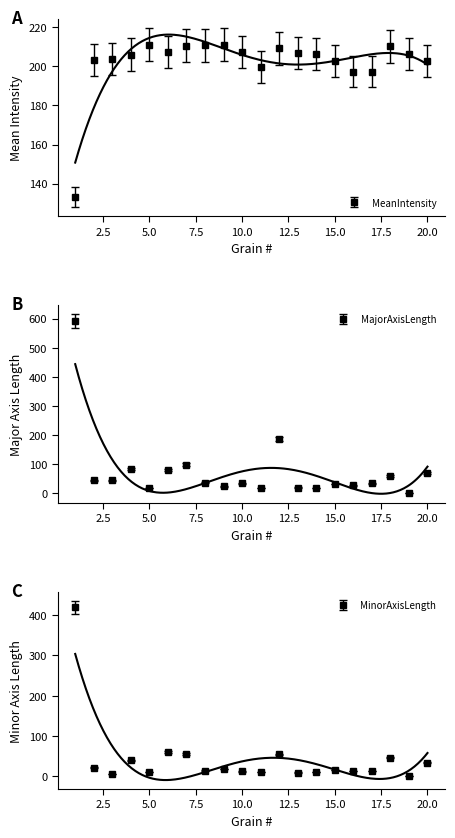

Reading left to right, transcribe all the data shown in this chart.

MeanIntensity: 1=133.1	2=203.1	3=203.7	4=206.0	5=211.1	6=207.2	7=210.6	8=210.7	9=211.1	10=207.4	11=199.6	12=209.2	13=206.7	14=206.3	15=202.9	16=197.2	17=197.3	18=210.3	19=206.2	20=202.7
MajorAxisLength: 1=615.0	2=46.9	3=46.4	4=87.3	5=19.3	6=83.9	7=102.5	8=37.3	9=24.9	10=35.8	11=19.1	12=192.9	13=20.0	14=18.6	15=32.8	16=28.2	17=35.7	18=62.1	19=1.9	20=72.5
MinorAxisLength: 1=419.9	2=21.0	3=6.1	4=39.2	5=10.6	6=59.1	7=54.7	8=13.4	9=17.5	10=11.4	11=9.4	12=53.6	13=8.6	14=10.0	15=15.2	16=12.5	17=12.4	18=46.1	19=1.1	20=33.5